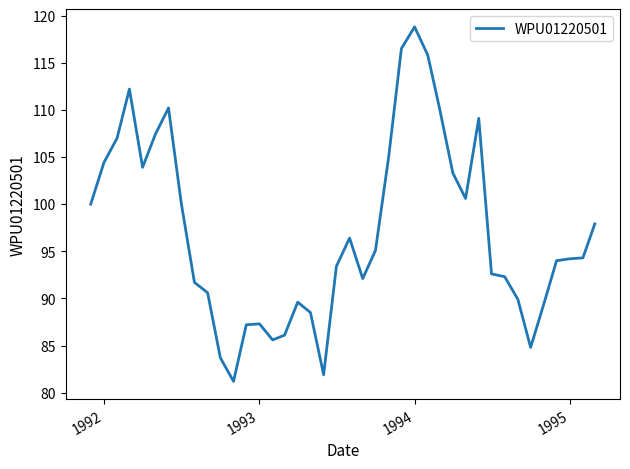

True or false: there are more than 1 points higher than both neighbors.

True